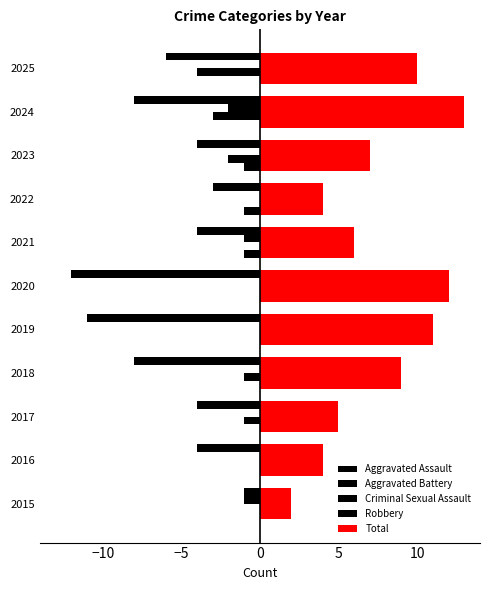

What is the value of the Total bar at the 7th from the left?

6